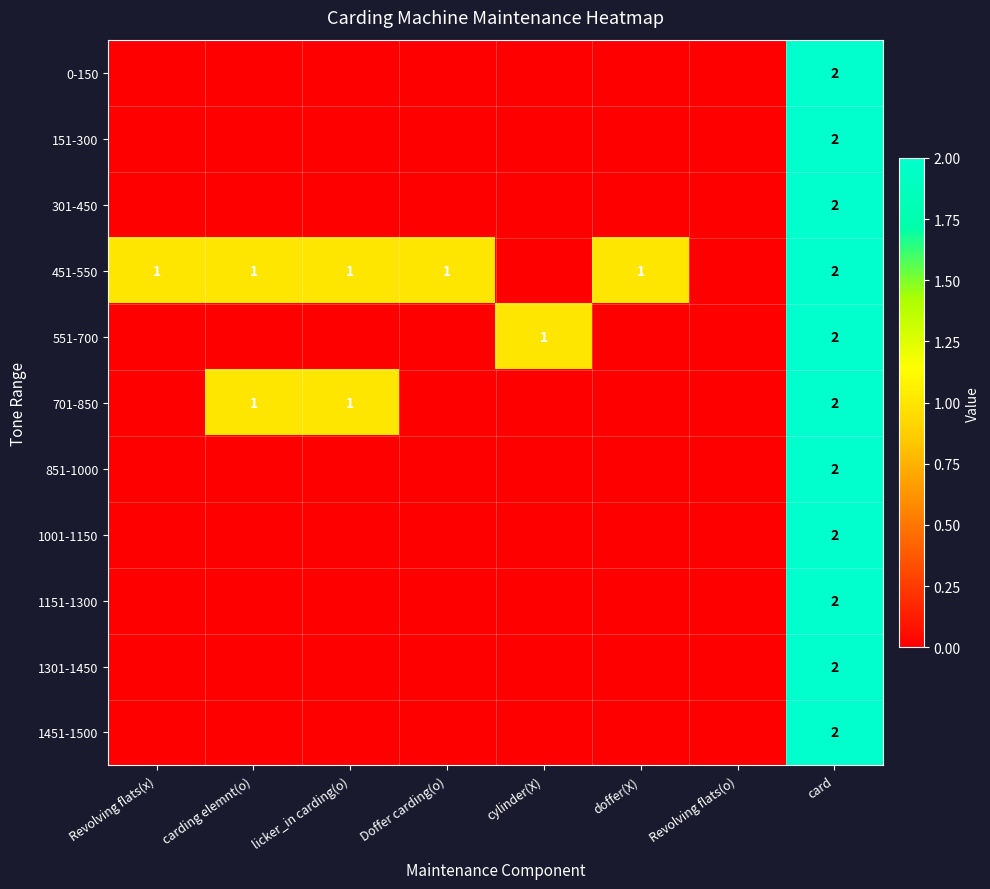

What is the total value across all series at card?

22